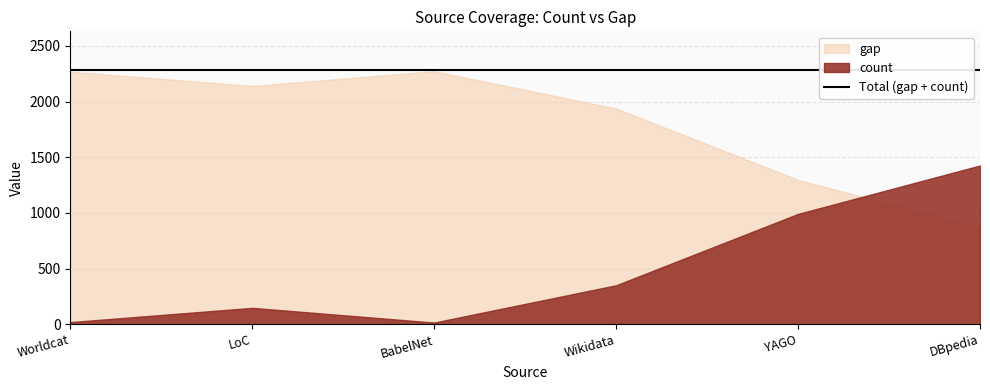

How many series are shown in this chart?

2